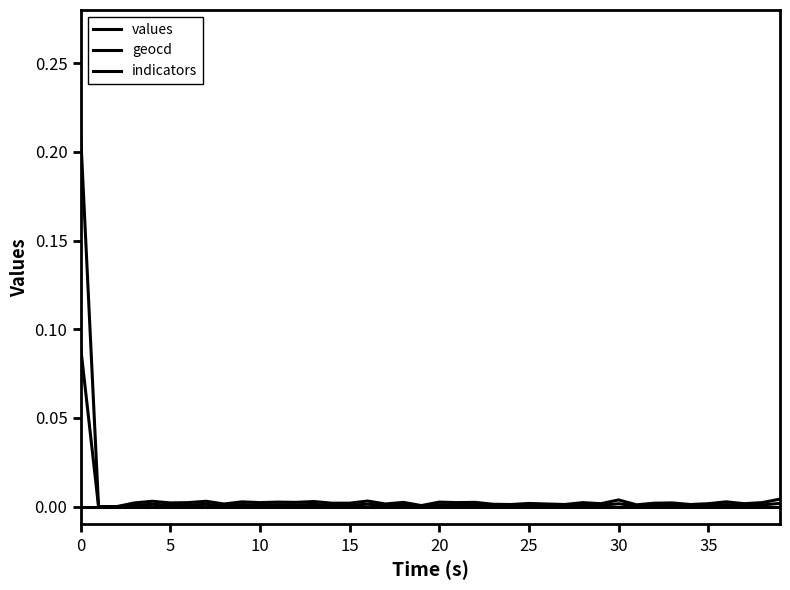

In values, how many points are higher than both neighbors (excluding endpoints)?

14